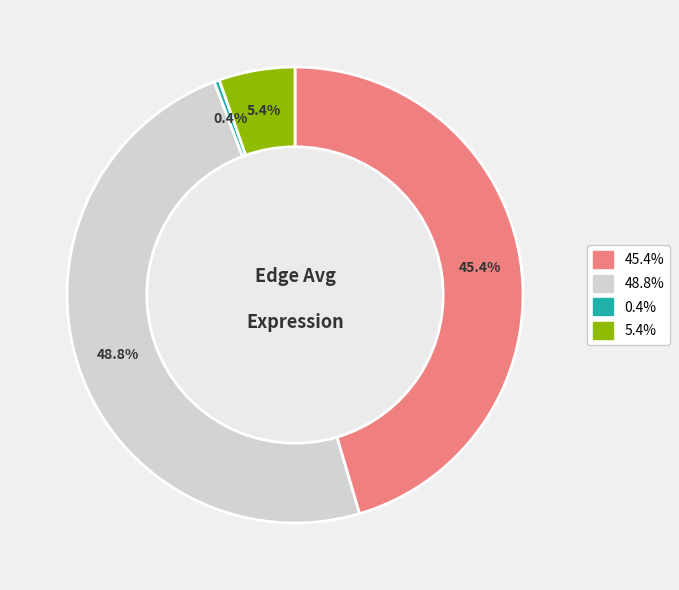

How many segments does this pie chart have?

4